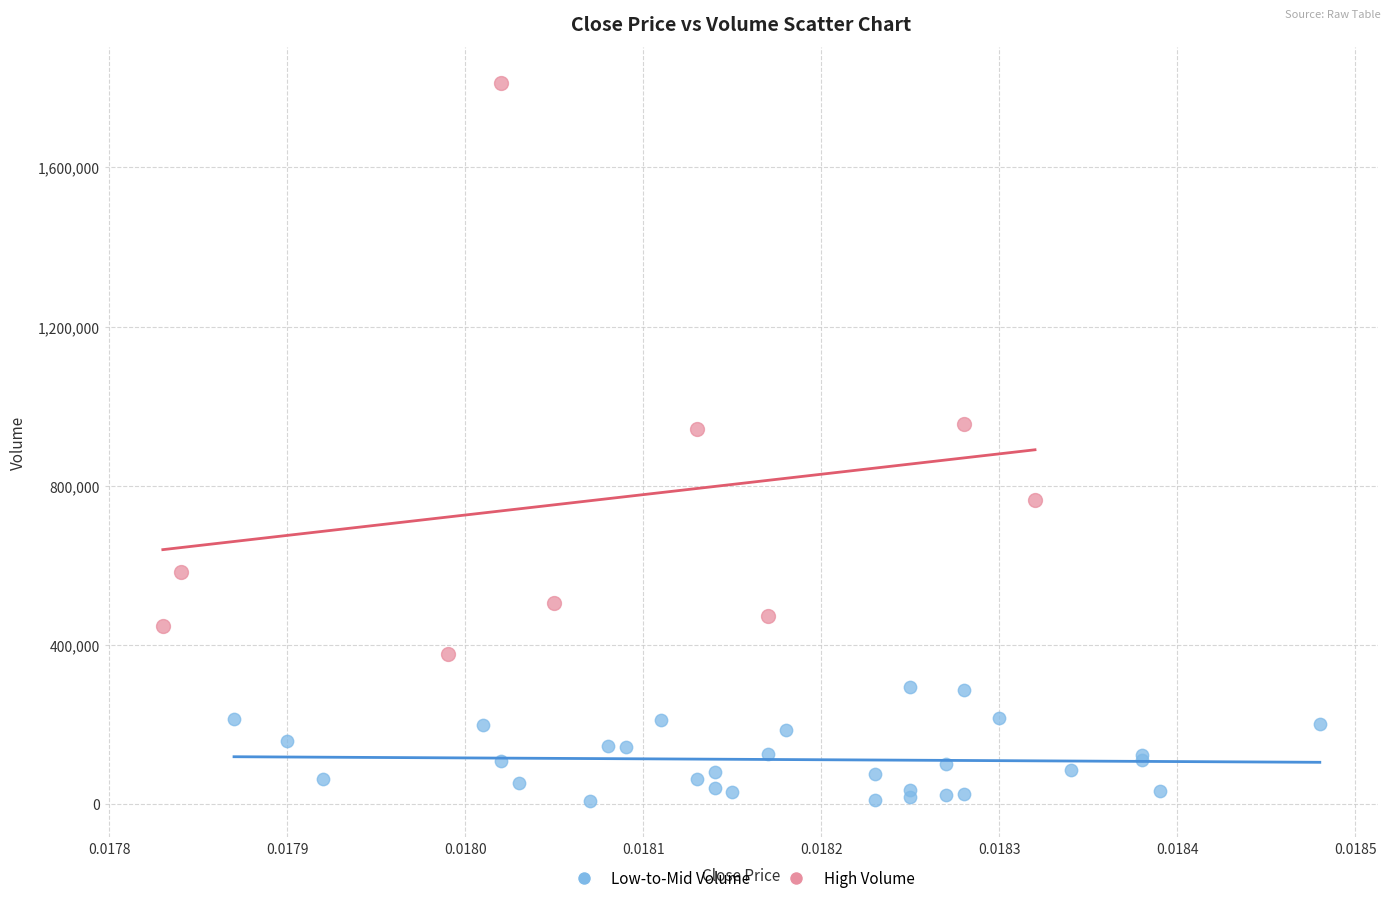

Which series contains the highest Y value?

High Volume